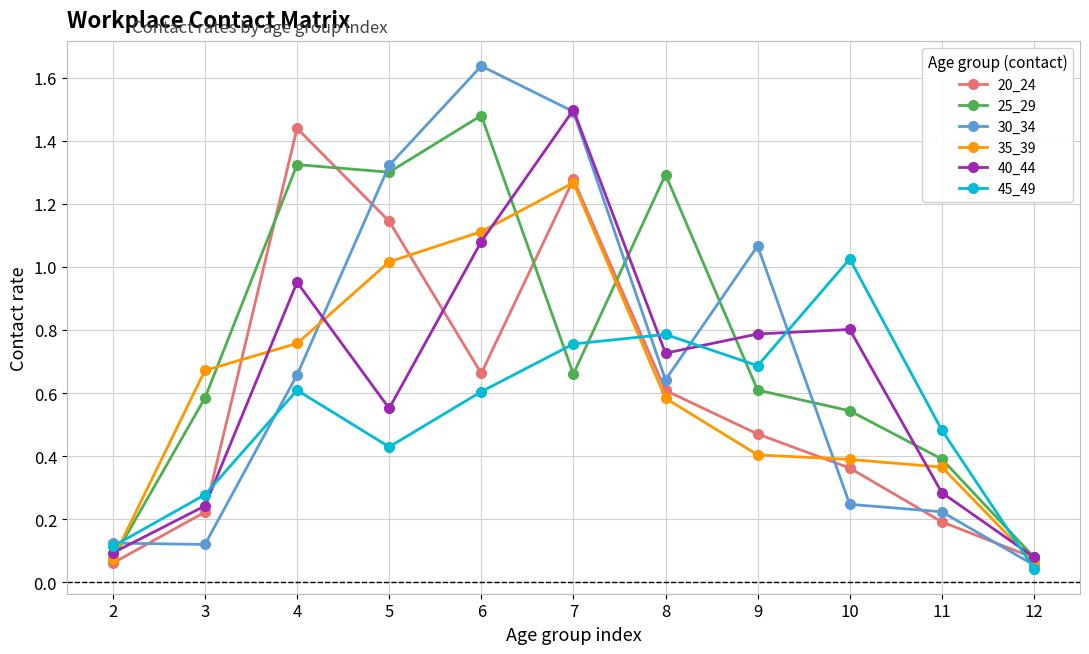

At which category is the sum across all series the highest?

7